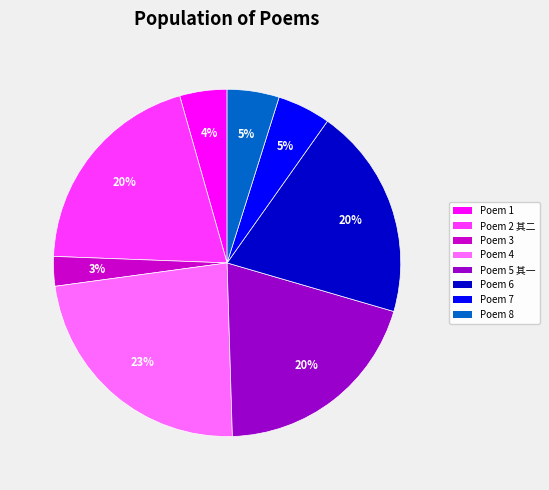

How many segments does this pie chart have?

8